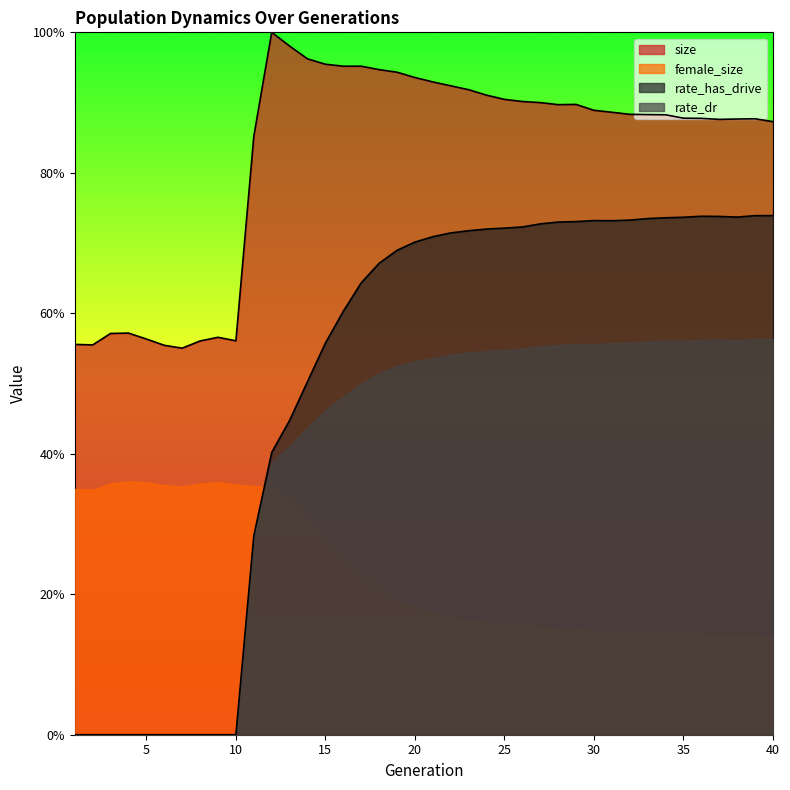

Is the value of rate_dr at 17 greater than the value of size at 17?

No